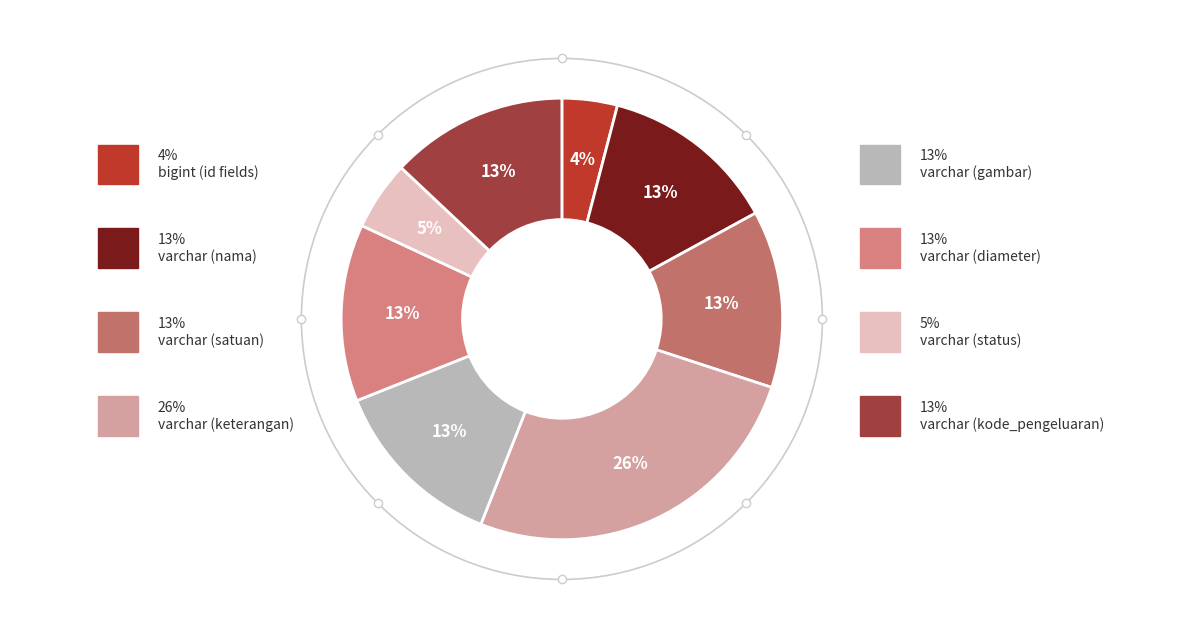

Count the number of slices in the pie.

8